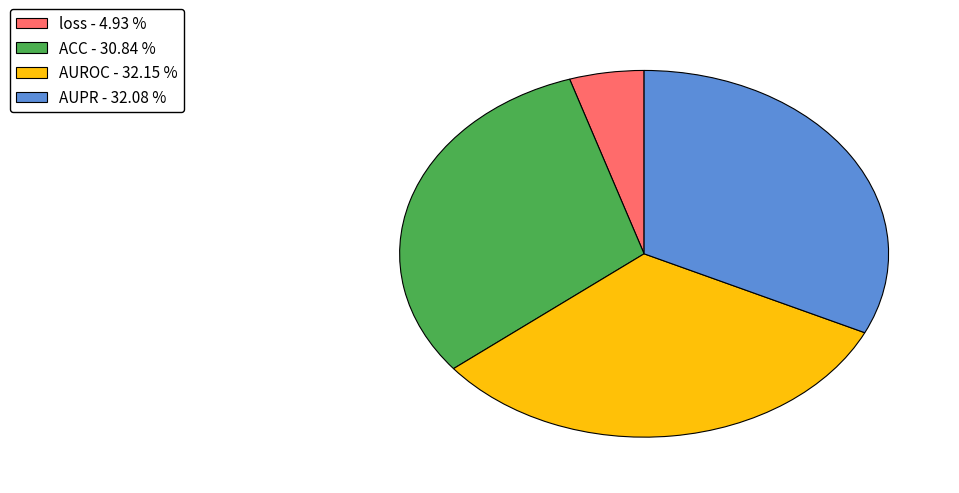

Between ACC - 30.84 % and loss - 4.93 %, which is larger?

ACC - 30.84 %